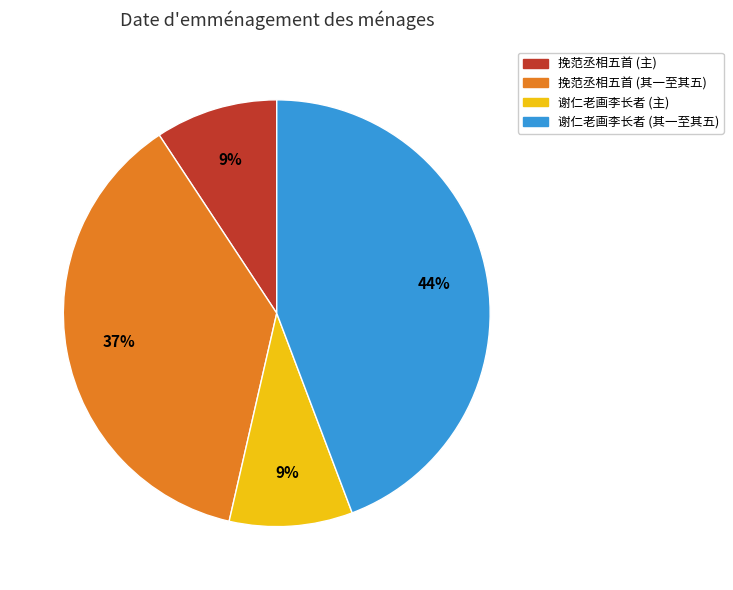

What percentage is the 挽范丞相五首 (主) slice, to the nearest percent?

9%